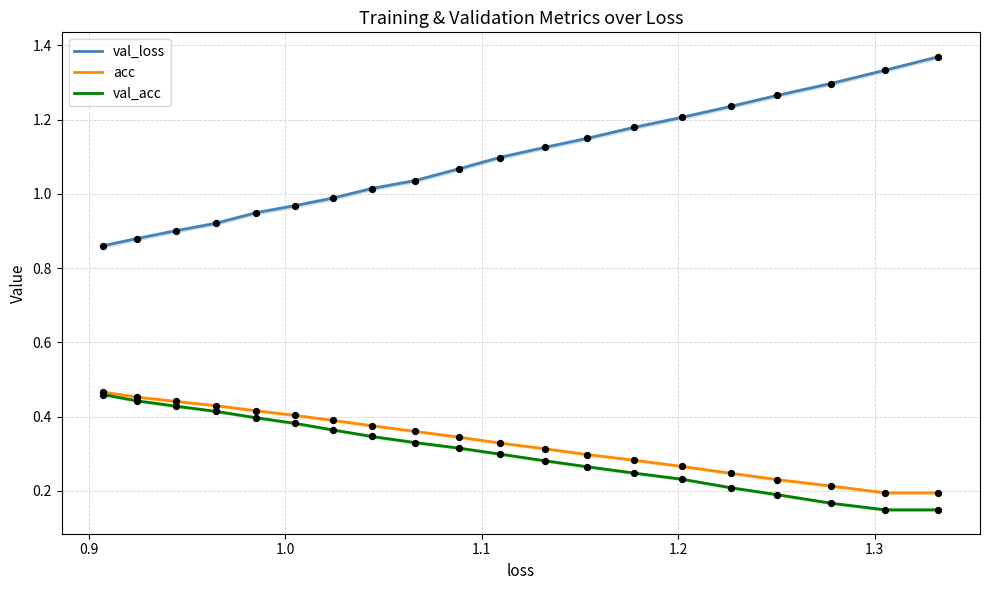

True or false: val_acc and val_loss intersect in this chart.

False